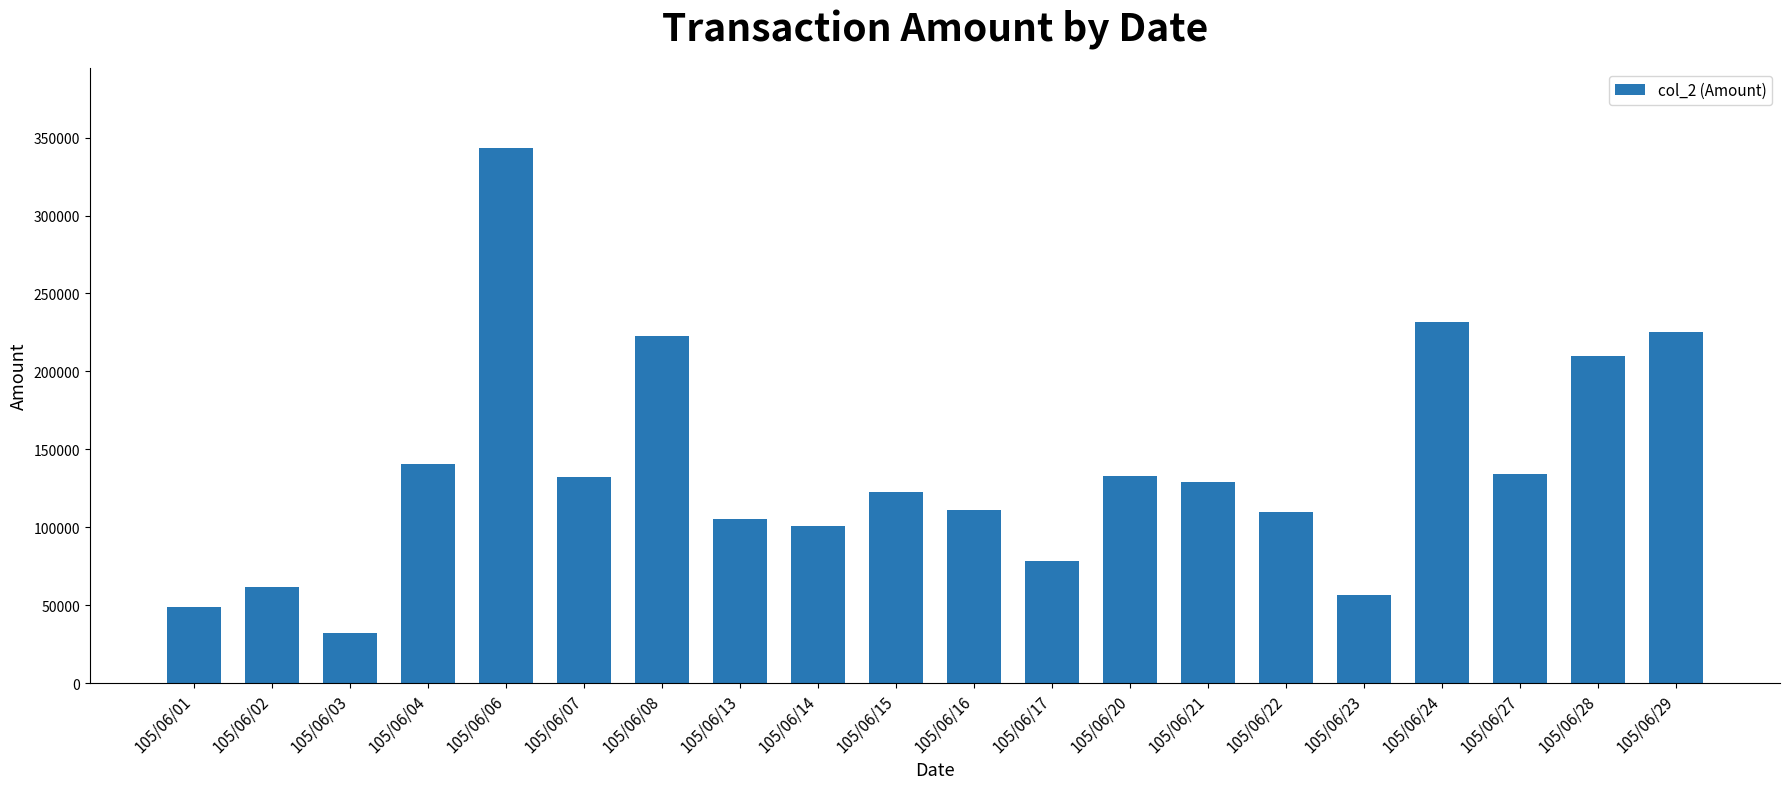

What is the change in value from 105/06/15 to 105/06/17?

-44100